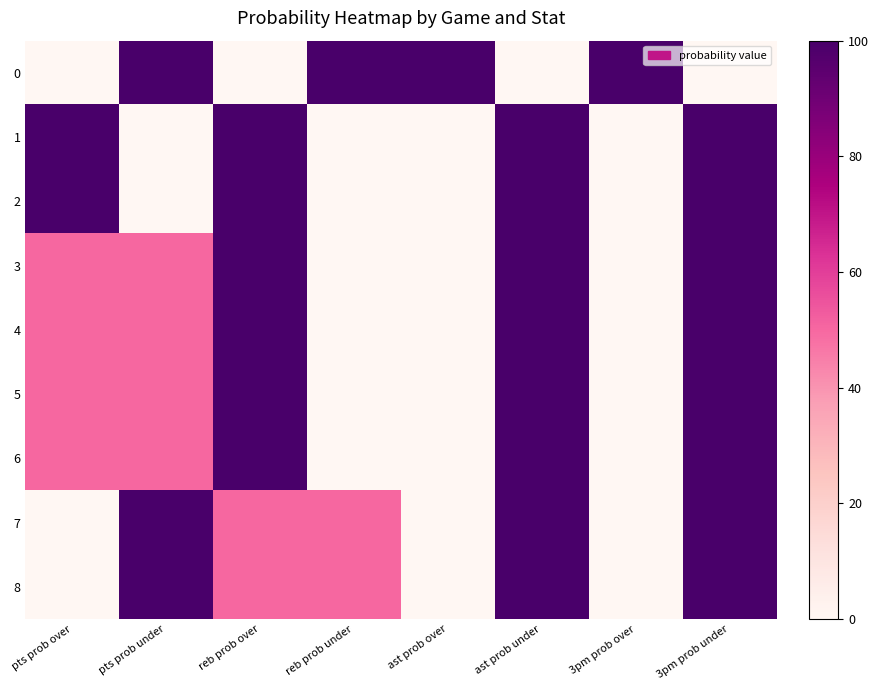

Reading left to right, transcribe all the data shown in this chart.

0: pts prob over=0	pts prob under=100	reb prob over=0	reb prob under=100	ast prob over=100	ast prob under=0	3pm prob over=100	3pm prob under=0
1: pts prob over=100	pts prob under=0	reb prob over=100	reb prob under=0	ast prob over=0	ast prob under=100	3pm prob over=0	3pm prob under=100
2: pts prob over=100	pts prob under=0	reb prob over=100	reb prob under=0	ast prob over=0	ast prob under=100	3pm prob over=0	3pm prob under=100
3: pts prob over=50	pts prob under=50	reb prob over=100	reb prob under=0	ast prob over=0	ast prob under=100	3pm prob over=0	3pm prob under=100
4: pts prob over=50	pts prob under=50	reb prob over=100	reb prob under=0	ast prob over=0	ast prob under=100	3pm prob over=0	3pm prob under=100
5: pts prob over=50	pts prob under=50	reb prob over=100	reb prob under=0	ast prob over=0	ast prob under=100	3pm prob over=0	3pm prob under=100
6: pts prob over=50	pts prob under=50	reb prob over=100	reb prob under=0	ast prob over=0	ast prob under=100	3pm prob over=0	3pm prob under=100
7: pts prob over=0	pts prob under=100	reb prob over=50	reb prob under=50	ast prob over=0	ast prob under=100	3pm prob over=0	3pm prob under=100
8: pts prob over=0	pts prob under=100	reb prob over=50	reb prob under=50	ast prob over=0	ast prob under=100	3pm prob over=0	3pm prob under=100